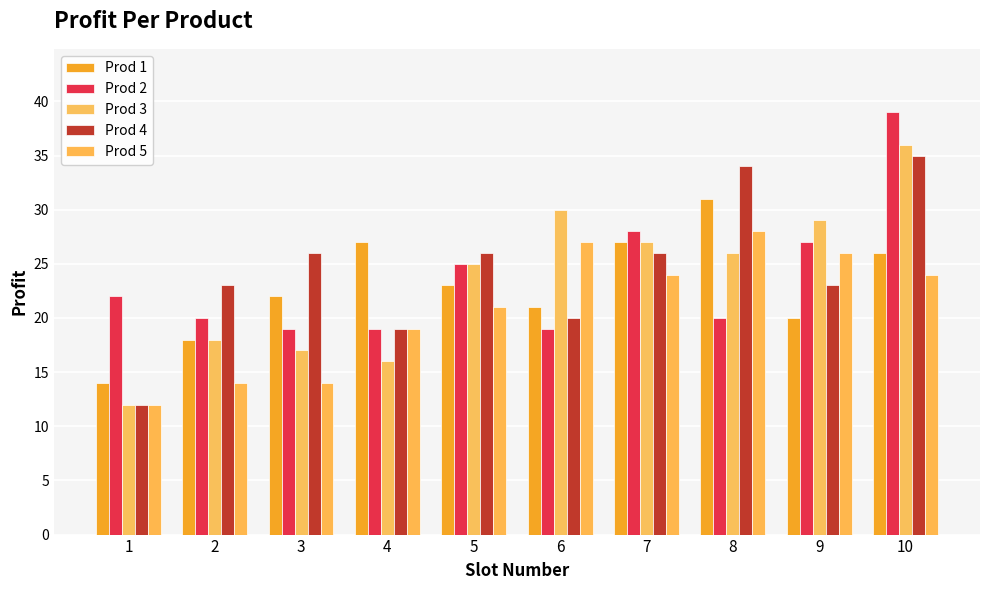

What are all the series names shown in the legend?

Prod 1, Prod 2, Prod 3, Prod 4, Prod 5